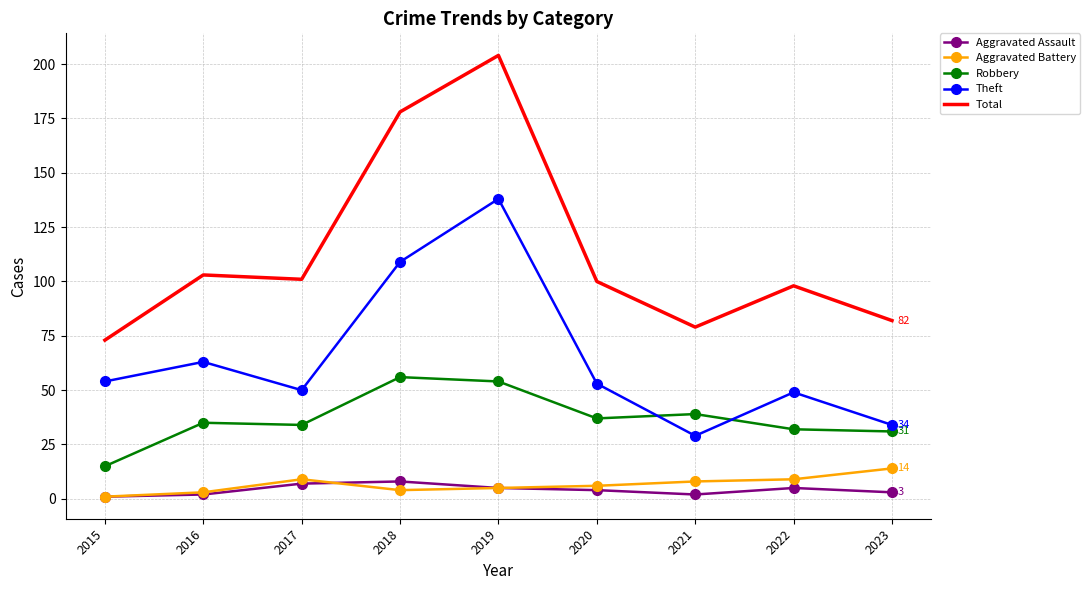

Which series has the widest spread of values?

Total